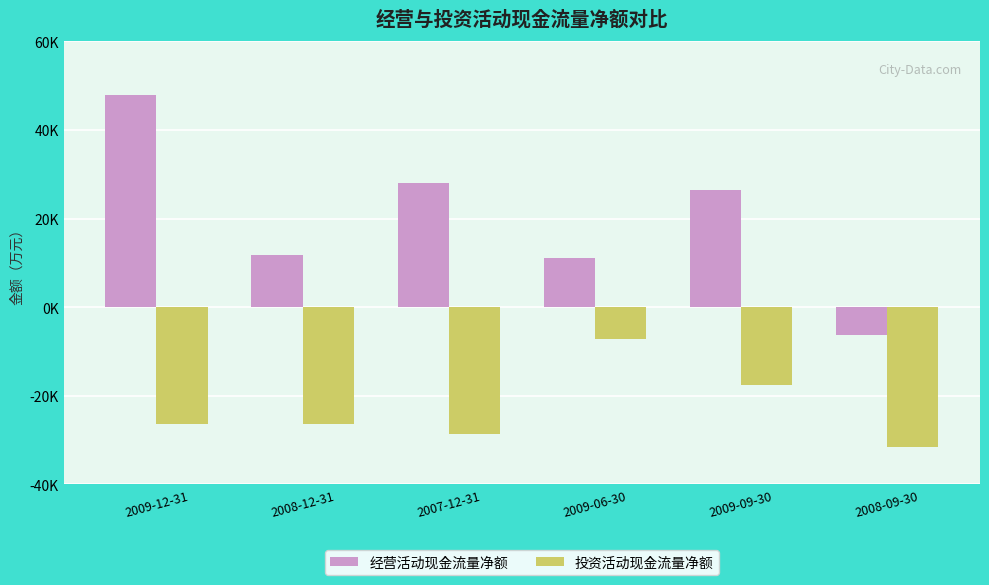

Are the bars grouped side by side (vs. stacked)?

Yes